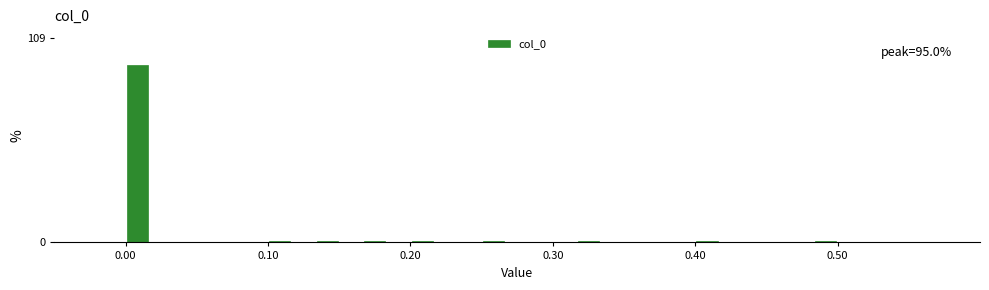

Read against the x-axis, roughly where is the centre of the tallest bar?

0.01